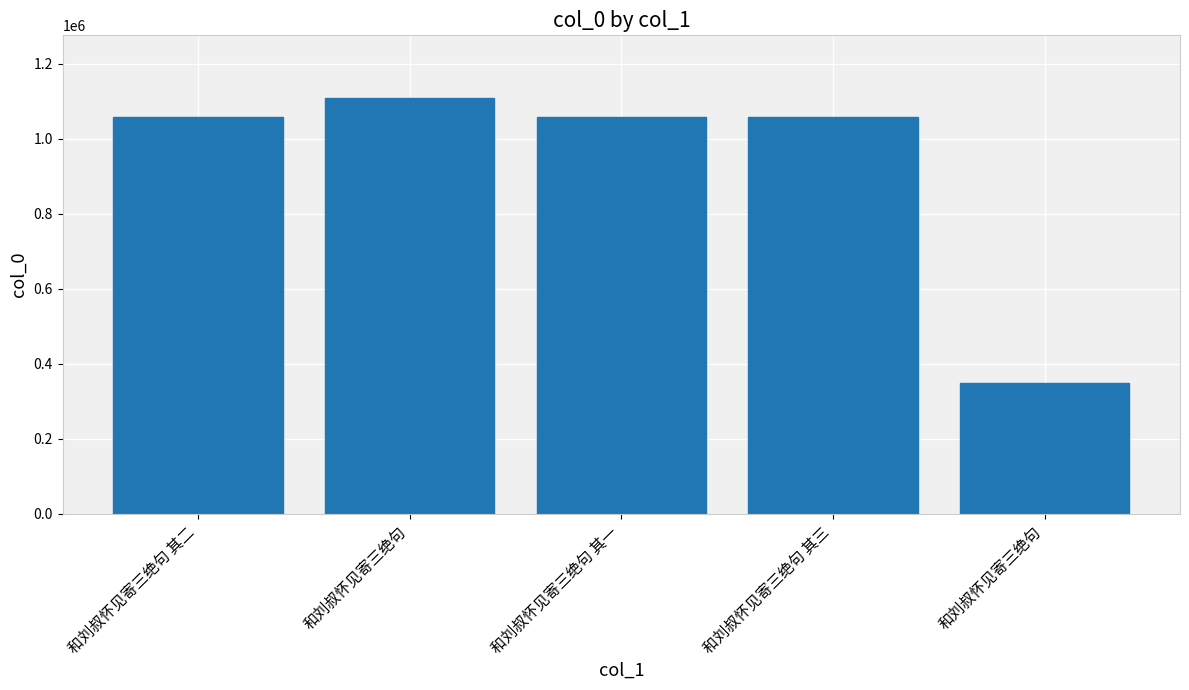

How many values are below 1058609?

2